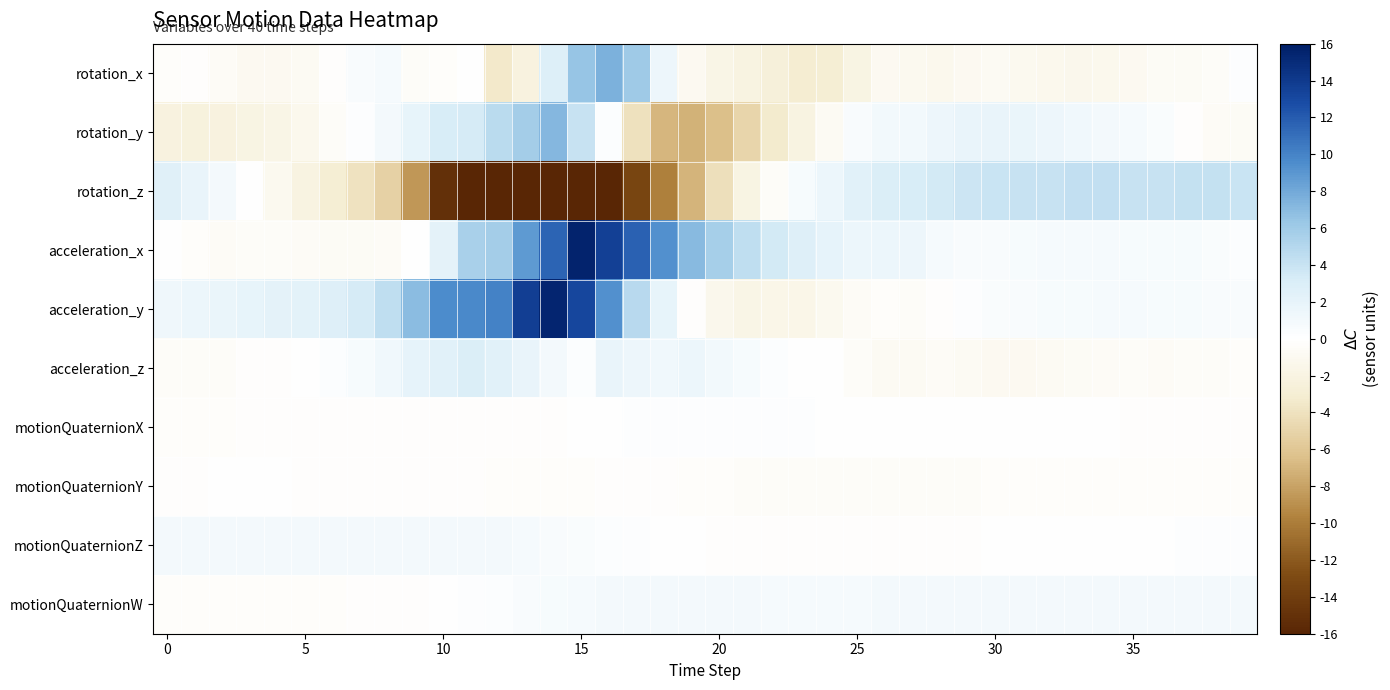

Which label corresponds to the smallest value in the chart?

13